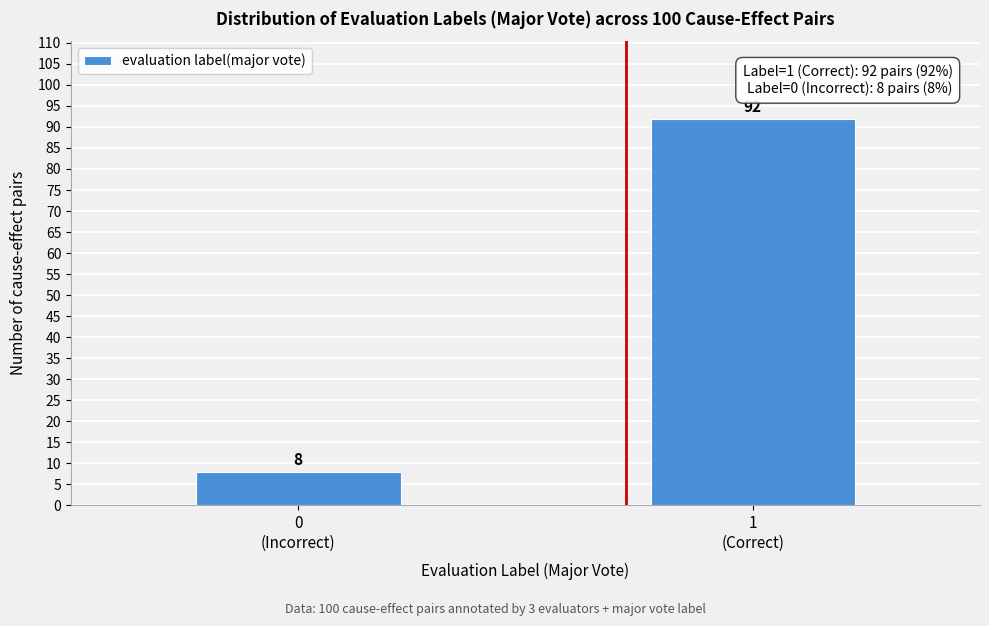

Reading right to left, what are all the values shown in this chart?

92	8